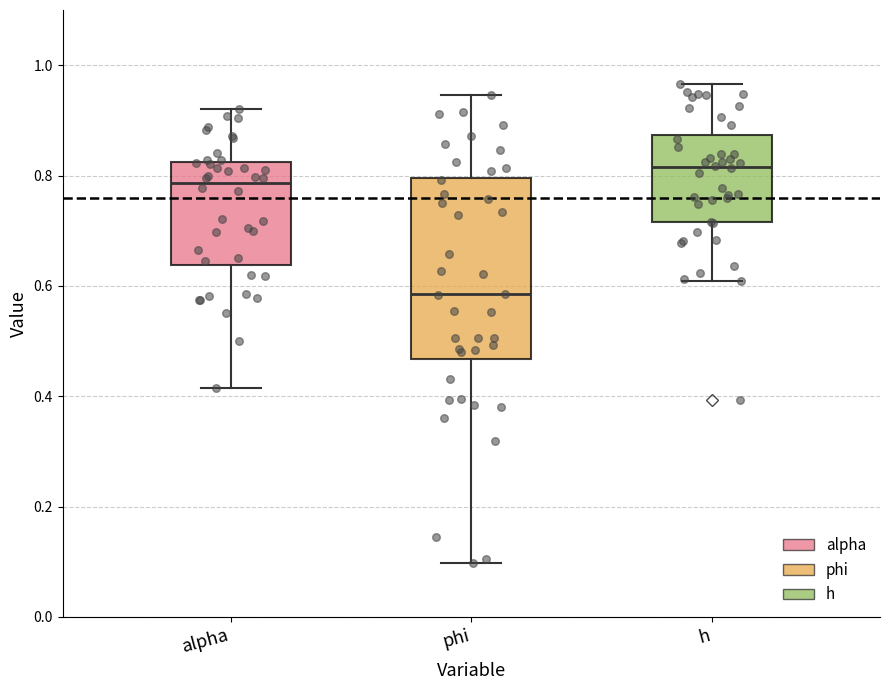

Where is the upper edge of the box for h on the y-axis? The values are not printed on the chart, so give them approximately, as read against the axis.

0.88